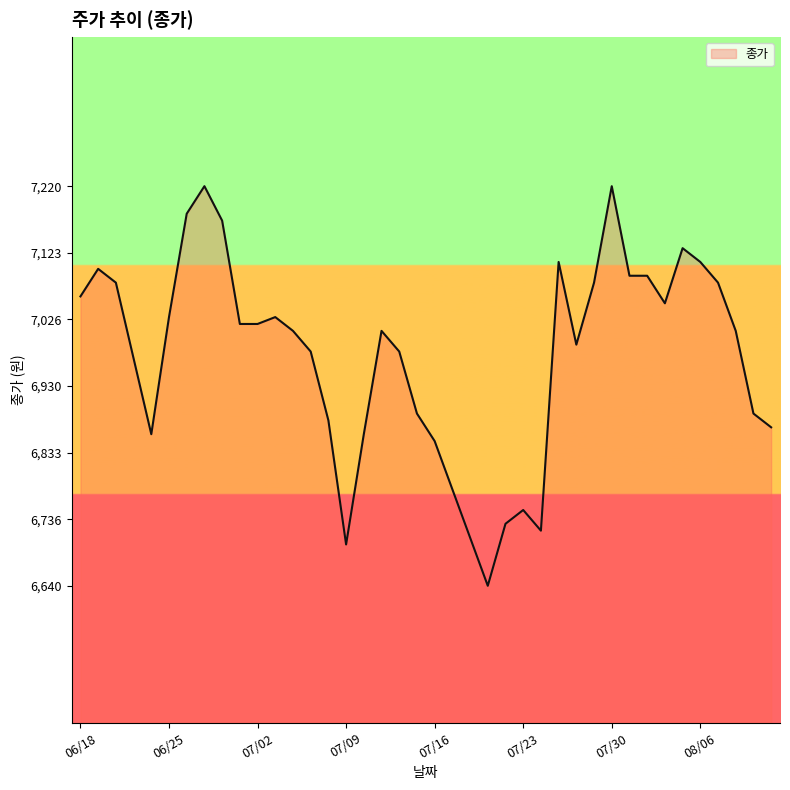

Count the number of data series in this chart.

1